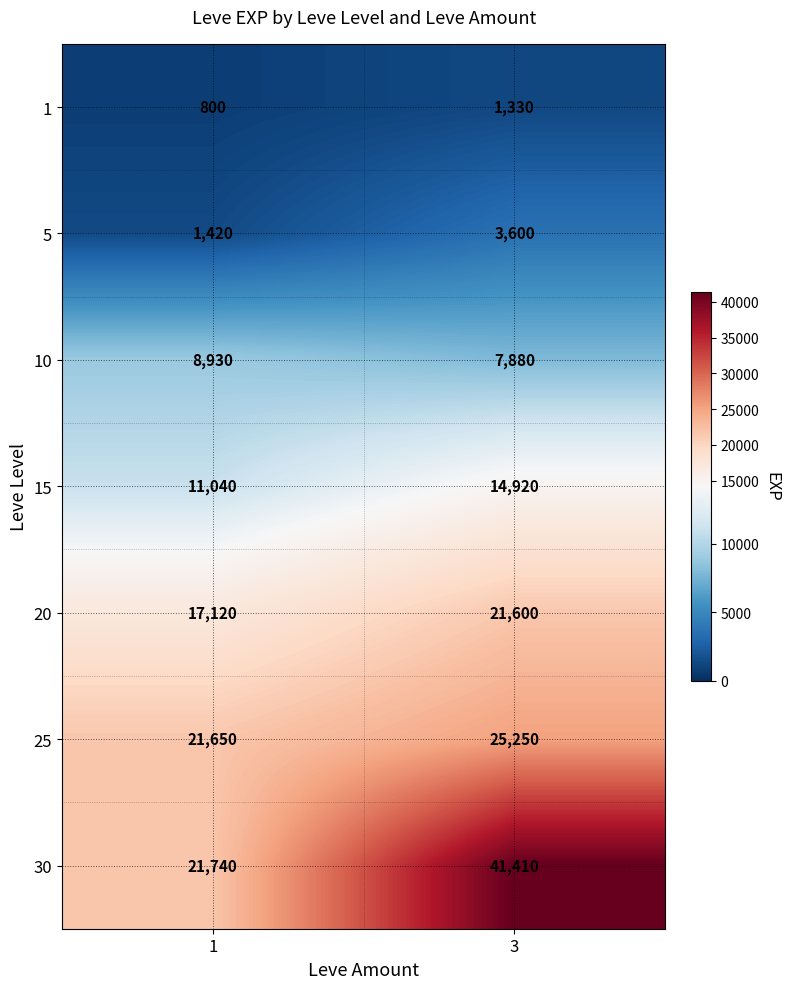

Reading left to right, transcribe all the data shown in this chart.

1: 1=800	3=1330
5: 1=1420	3=3600
10: 1=8930	3=7880
15: 1=11040	3=14920
20: 1=17120	3=21600
25: 1=21650	3=25250
30: 1=21740	3=41410